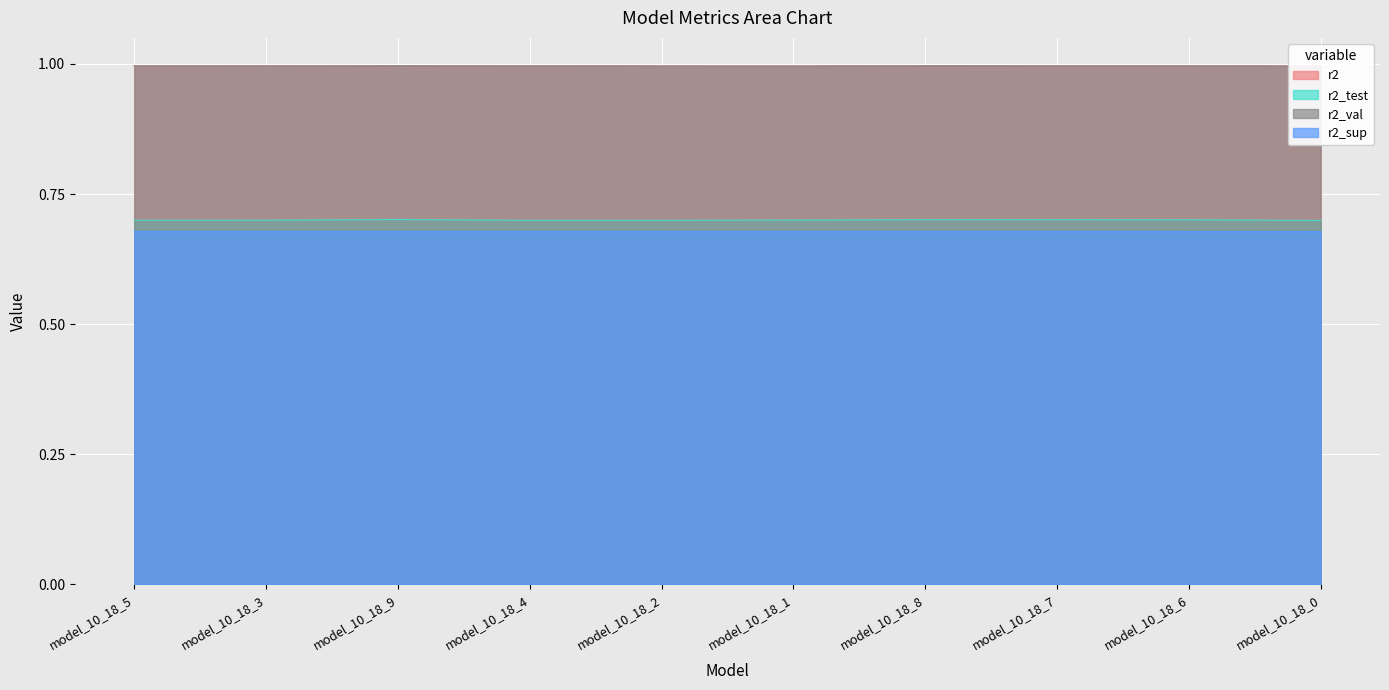

What is the approximate value of r2 at model_10_18_5?

1.0